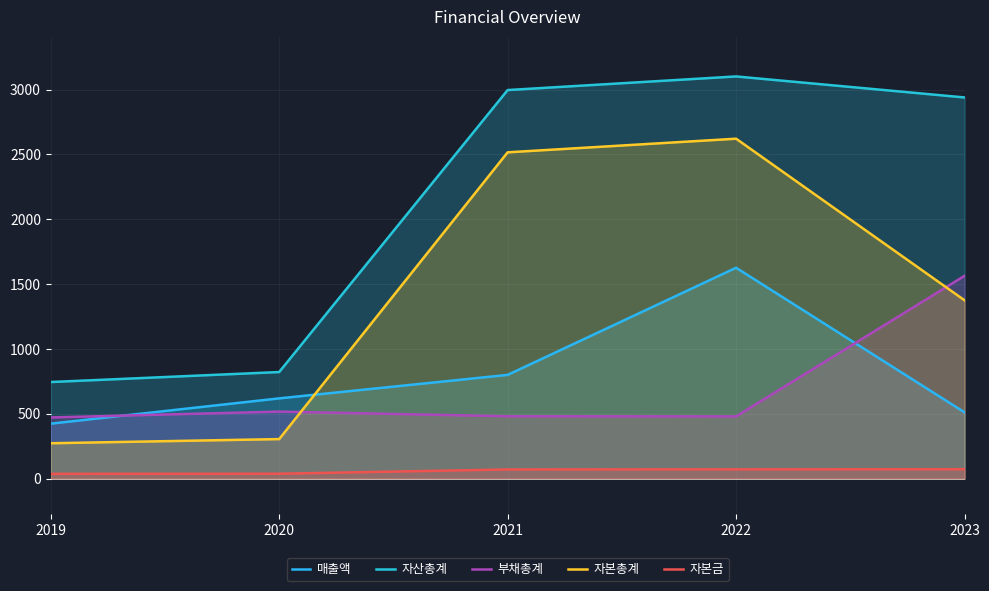

Which series has the widest spread of values?

자산총계